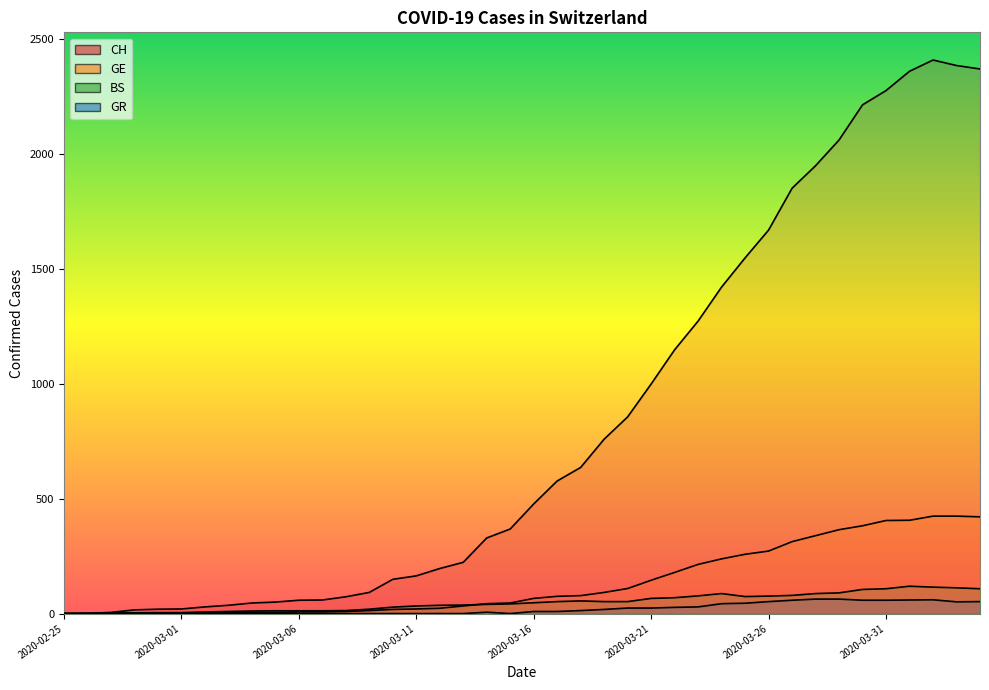

Reading left to right, transcribe all the data shown in this chart.

CH: 2020-02-25=0	2020-02-26=1	2020-02-27=5	2020-02-28=16	2020-02-29=19	2020-03-01=20	2020-03-02=29	2020-03-03=36	2020-03-04=46	2020-03-05=50	2020-03-06=58	2020-03-07=59	2020-03-08=73	2020-03-09=92	2020-03-10=149	2020-03-11=164	2020-03-12=196	2020-03-13=223	2020-03-14=329	2020-03-15=368	2020-03-16=477	2020-03-17=577	2020-03-18=636	2020-03-19=759	2020-03-20=856	2020-03-21=999	2020-03-22=1148	2020-03-23=1273	2020-03-24=1421	2020-03-25=1548	2020-03-26=1669	2020-03-27=1851	2020-03-28=1949	2020-03-29=2061	2020-03-30=2214	2020-03-31=2276	2020-04-01=2360	2020-04-02=2409	2020-04-03=2385	2020-04-04=2370
GE: 2020-02-25=0	2020-02-26=1	2020-02-27=1	2020-02-28=2	2020-02-29=3	2020-03-01=3	2020-03-02=3	2020-03-03=4	2020-03-04=4	2020-03-05=5	2020-03-06=7	2020-03-07=7	2020-03-08=9	2020-03-09=13	2020-03-10=18	2020-03-11=20	2020-03-12=23	2020-03-13=33	2020-03-14=43	2020-03-15=46	2020-03-16=66	2020-03-17=75	2020-03-18=78	2020-03-19=92	2020-03-20=109	2020-03-21=145	2020-03-22=179	2020-03-23=214	2020-03-24=238	2020-03-25=258	2020-03-26=272	2020-03-27=313	2020-03-28=339	2020-03-29=365	2020-03-30=382	2020-03-31=405	2020-04-01=406	2020-04-02=424	2020-04-03=424	2020-04-04=421
BS: 2020-02-25=0	2020-02-26=0	2020-02-27=3	2020-02-28=3	2020-02-29=4	2020-03-01=4	2020-03-02=7	2020-03-03=9	2020-03-04=11	2020-03-05=12	2020-03-06=12	2020-03-07=12	2020-03-08=13	2020-03-09=19	2020-03-10=28	2020-03-11=33	2020-03-12=36	2020-03-13=37	2020-03-14=40	2020-03-15=42	2020-03-16=47	2020-03-17=52	2020-03-18=55	2020-03-19=52	2020-03-20=52	2020-03-21=66	2020-03-22=69	2020-03-23=77	2020-03-24=87	2020-03-25=74	2020-03-26=76	2020-03-27=79	2020-03-28=87	2020-03-29=90	2020-03-30=105	2020-03-31=108	2020-04-01=119	2020-04-02=115	2020-04-03=112	2020-04-04=108
GR: 2020-02-25=0	2020-02-26=0	2020-02-27=0	2020-02-28=0	2020-02-29=0	2020-03-01=0	2020-03-02=0	2020-03-03=0	2020-03-04=0	2020-03-05=0	2020-03-06=0	2020-03-07=0	2020-03-08=0	2020-03-09=0	2020-03-10=0	2020-03-11=0	2020-03-12=0	2020-03-13=0	2020-03-14=6	2020-03-15=0	2020-03-16=9	2020-03-17=9	2020-03-18=13	2020-03-19=18	2020-03-20=24	2020-03-21=24	2020-03-22=27	2020-03-23=29	2020-03-24=43	2020-03-25=45	2020-03-26=52	2020-03-27=58	2020-03-28=63	2020-03-29=63	2020-03-30=58	2020-03-31=58	2020-04-01=59	2020-04-02=60	2020-04-03=51	2020-04-04=52